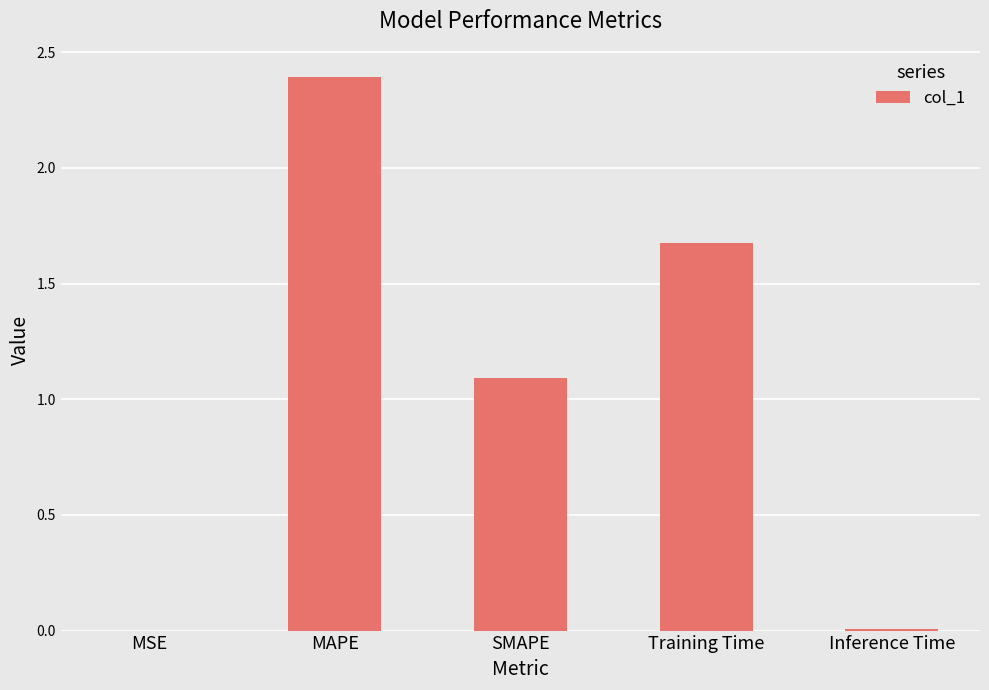

Between Training Time and MAPE, which is larger?

MAPE